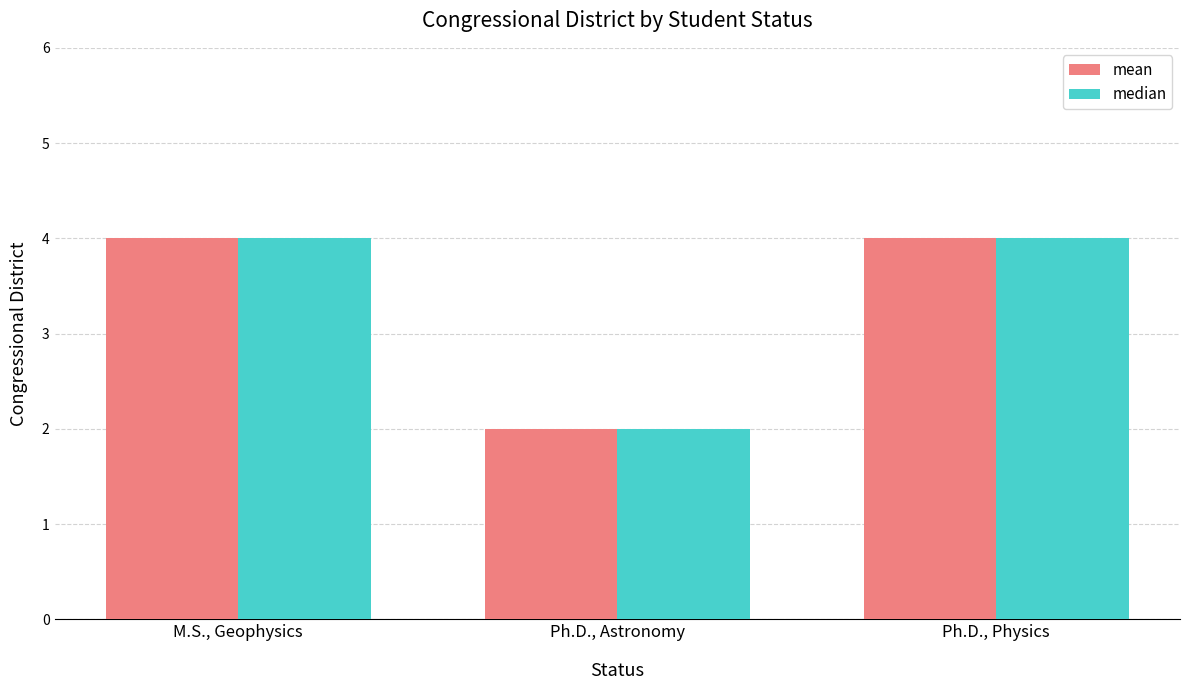

Which category has the lowest value in the median series?

Ph.D., Astronomy